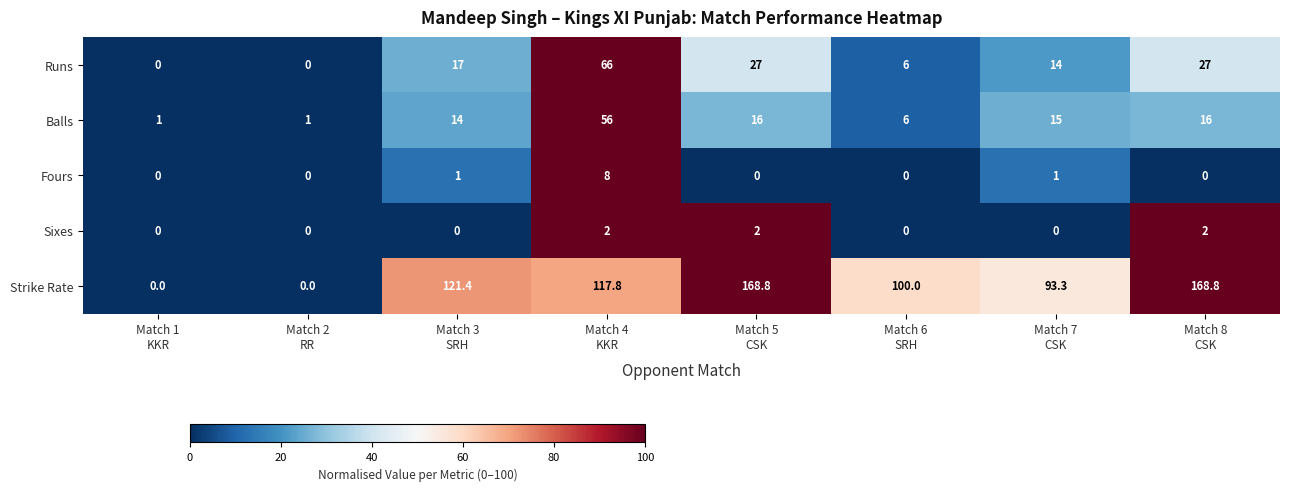

What is the sum of all Balls values?

125.0